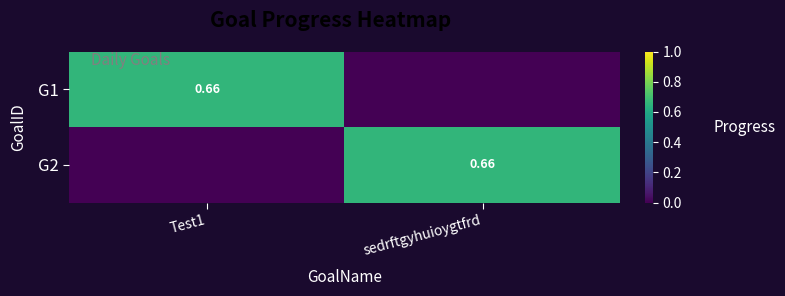

What is the total value across all series at Test1?

0.7